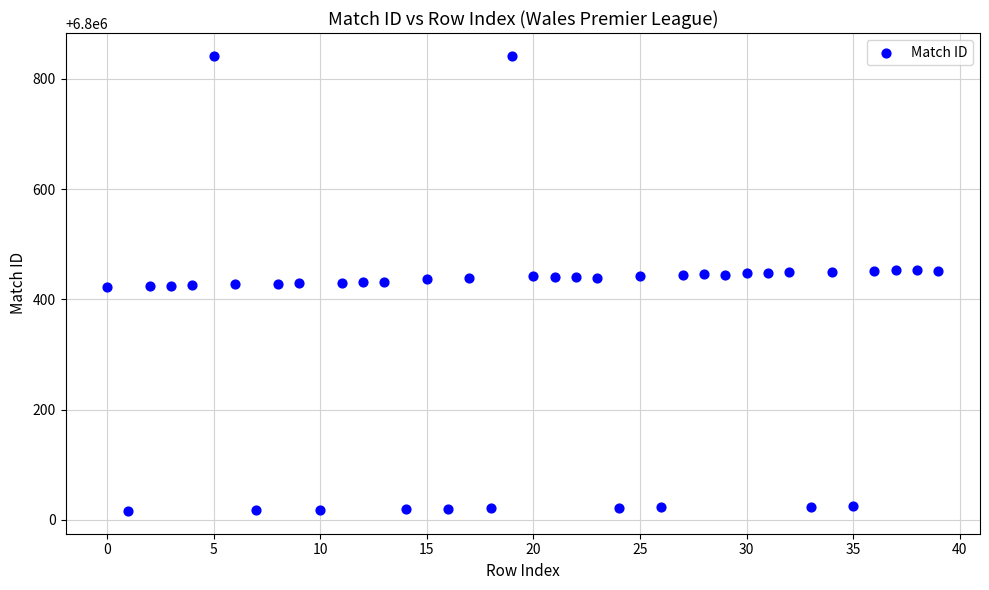

What is the range of Y values (max minus min)?

826